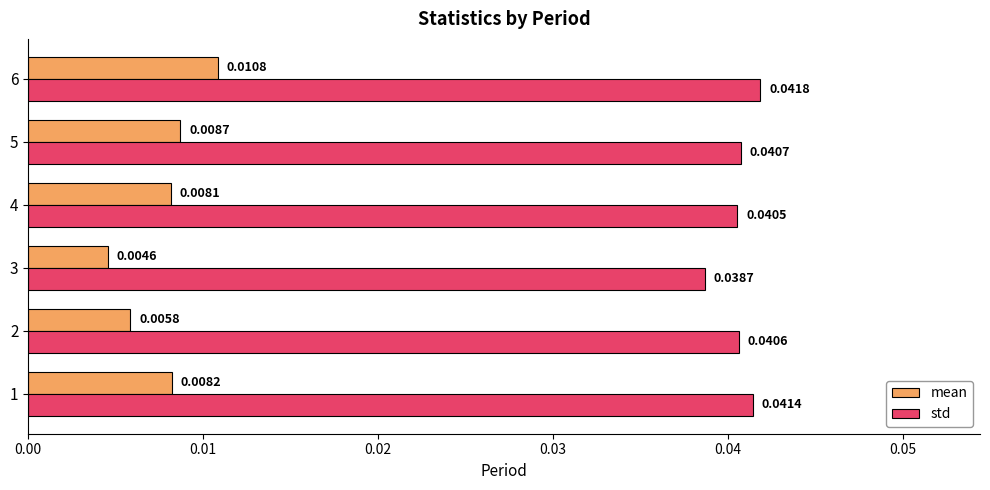

What are all the series names shown in the legend?

mean, std